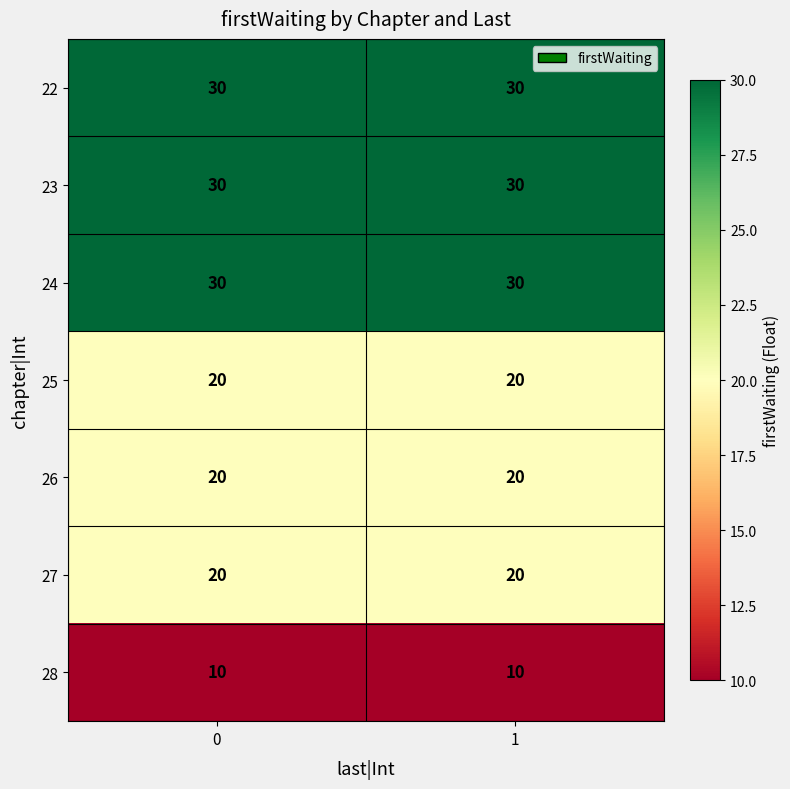

True or false: 25 has a value of 7 at 1.

False